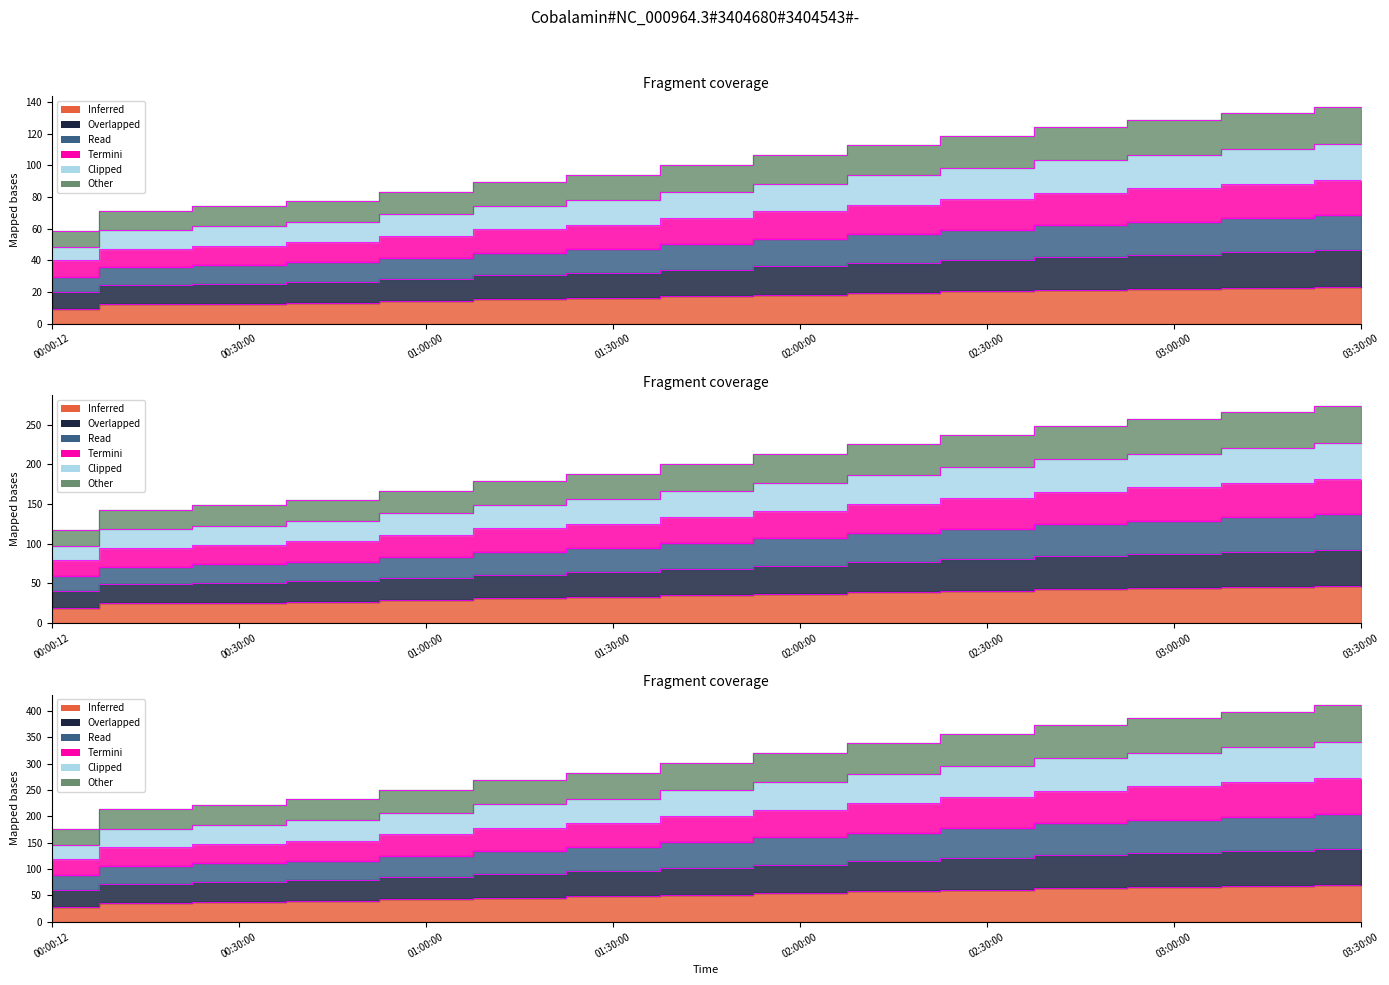

The value of A10 at 03:00:00 is 11.2. True or false?

False